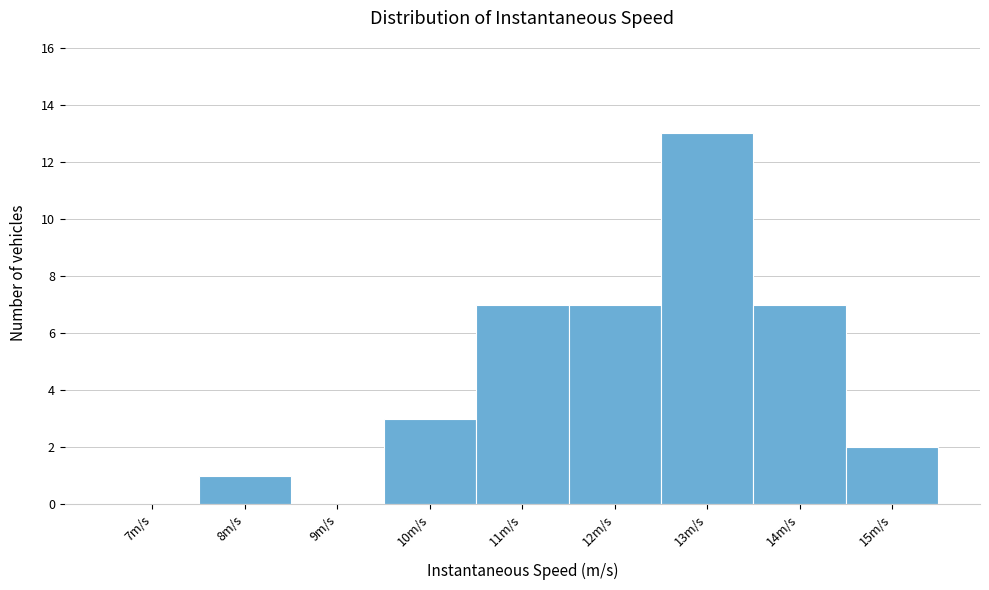

Reading left to right, extract all data points from this chart.

7m/s=0	8m/s=1	9m/s=0	10m/s=3	11m/s=7	12m/s=7	13m/s=13	14m/s=7	15m/s=2